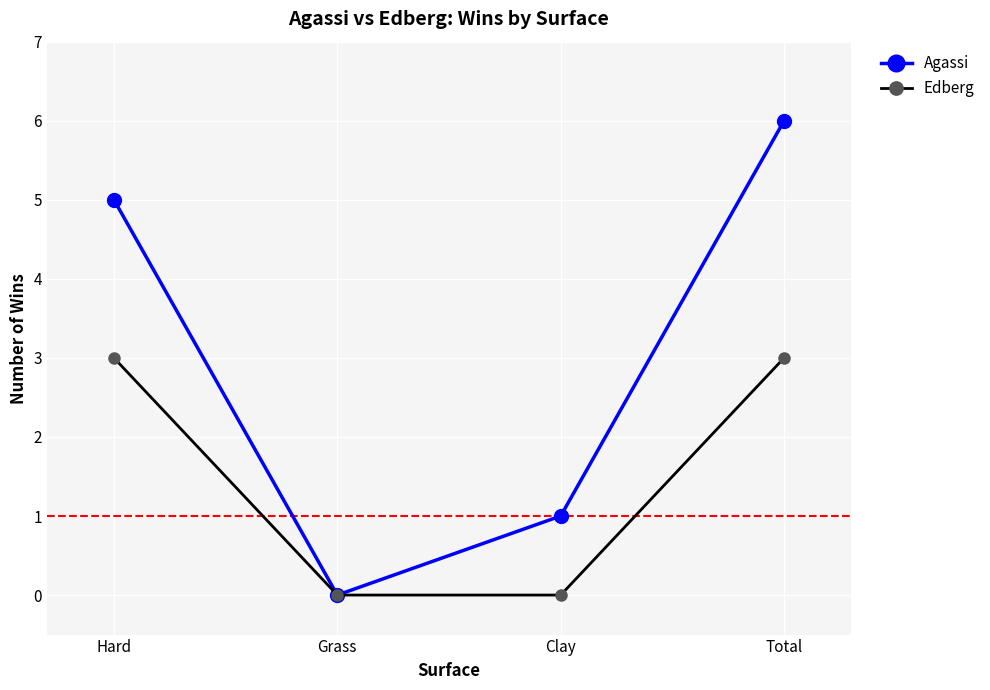

Rank the series by their average value, from highest to lowest.

Agassi, Edberg